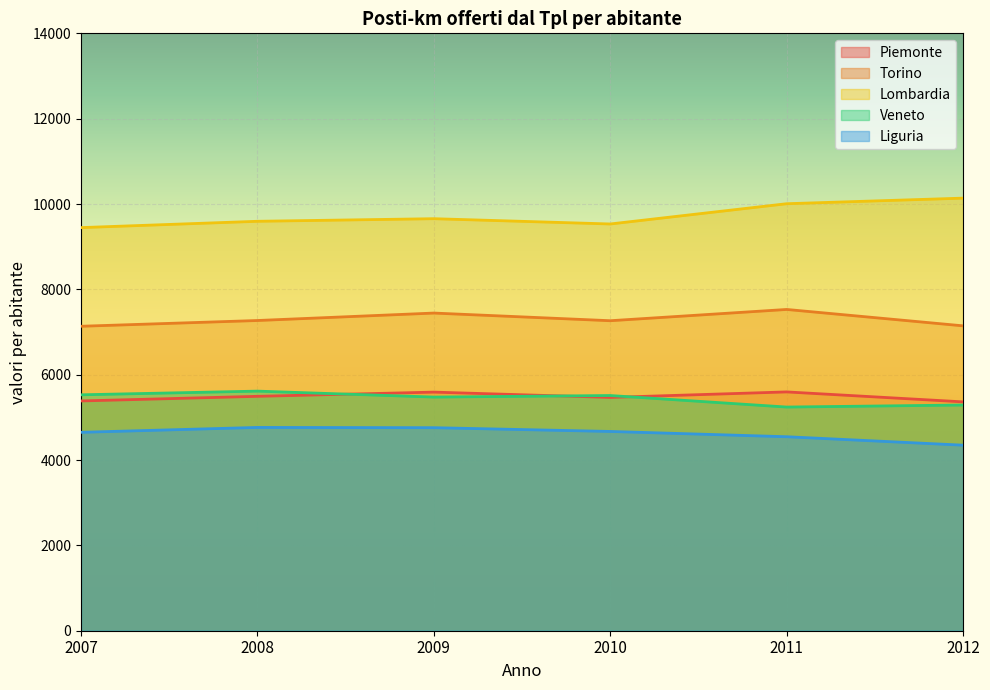

True or false: Lombardia has more than 2 interior local peaks.

False